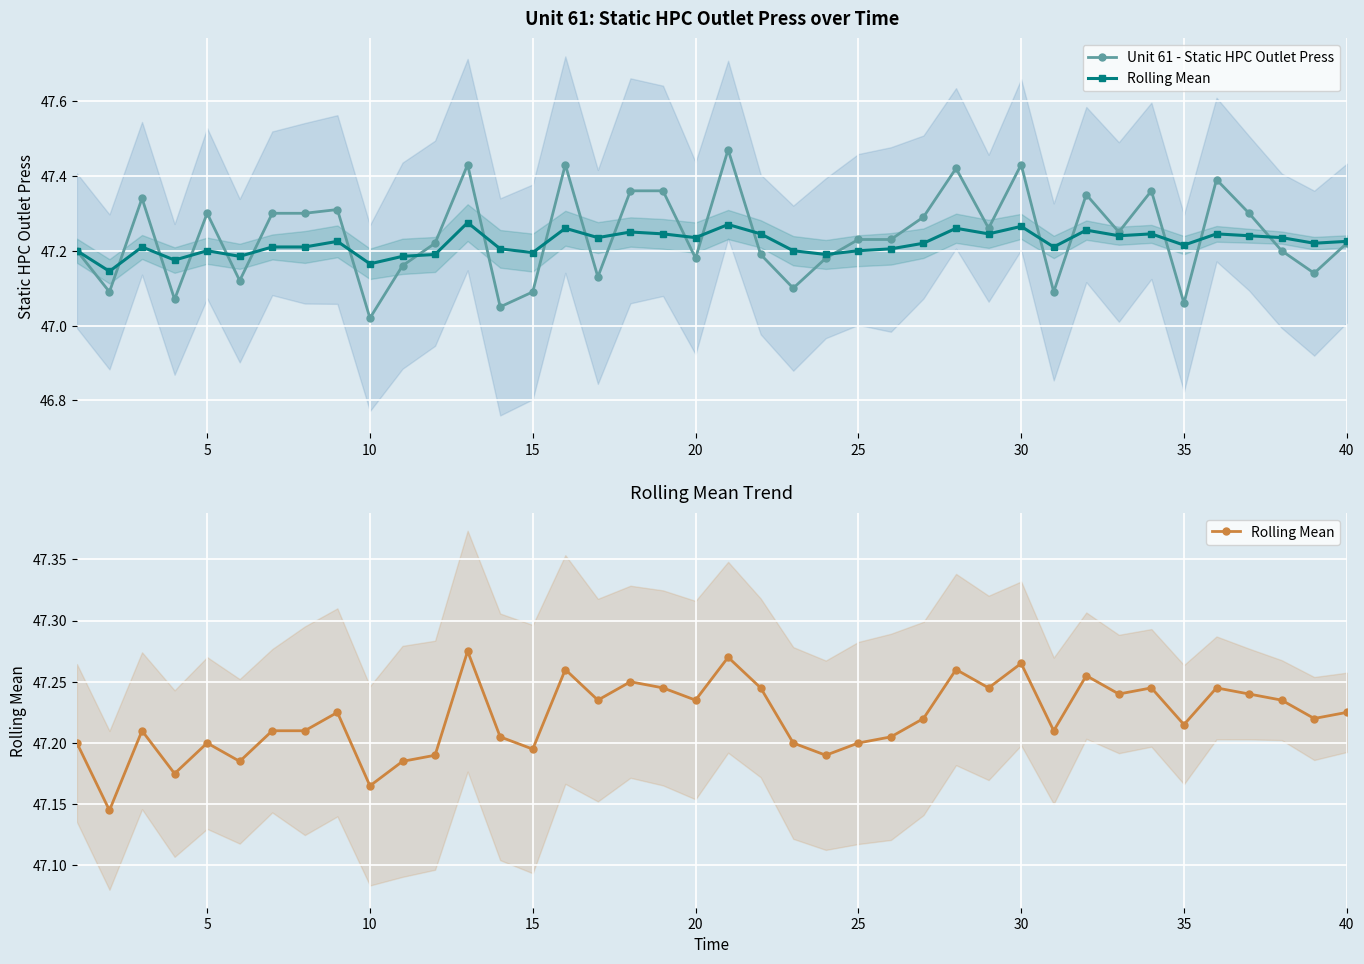

At how many categories does at least one series exceed 47?

40